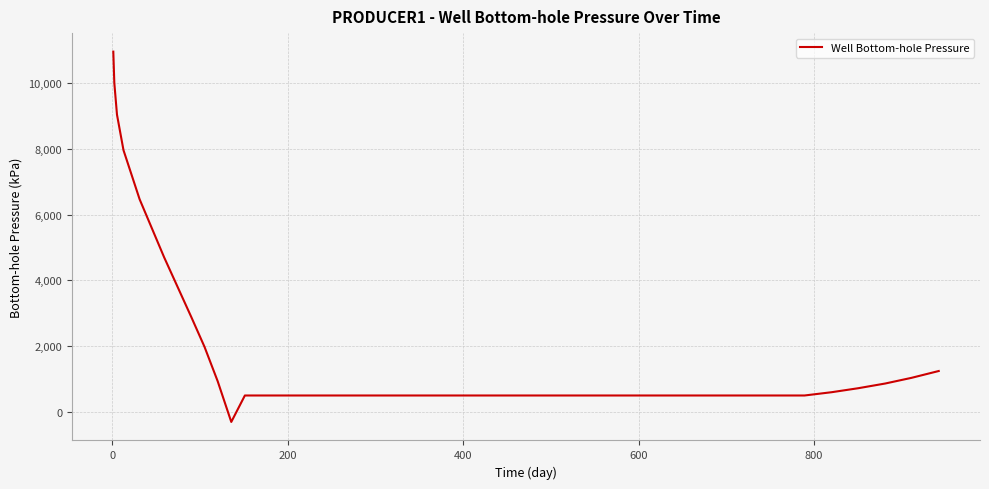

What is the sum of all values?

70566.5